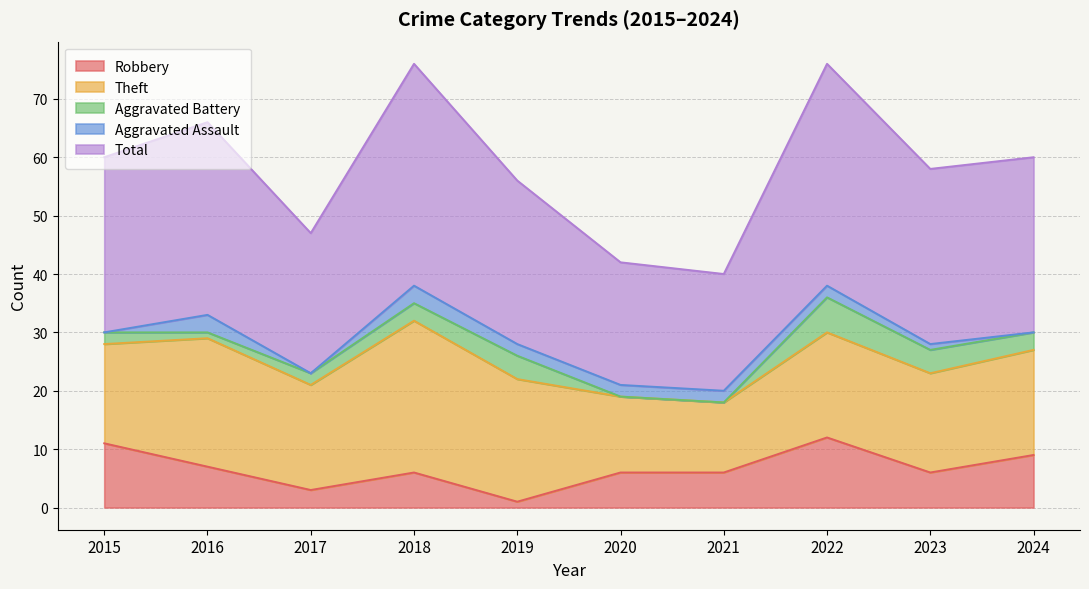

Is it true that Aggravated Battery equals 1 at 2019?

False